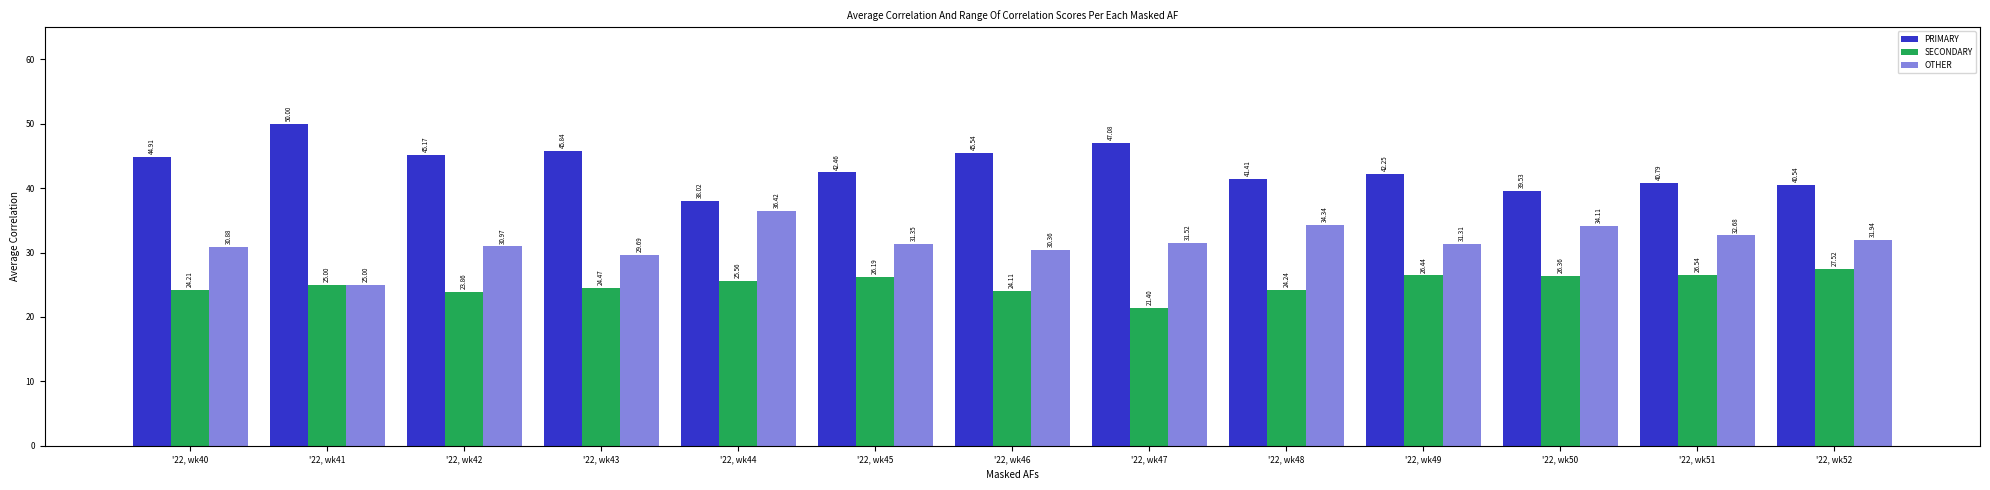

Count the number of categories in the chart.

13